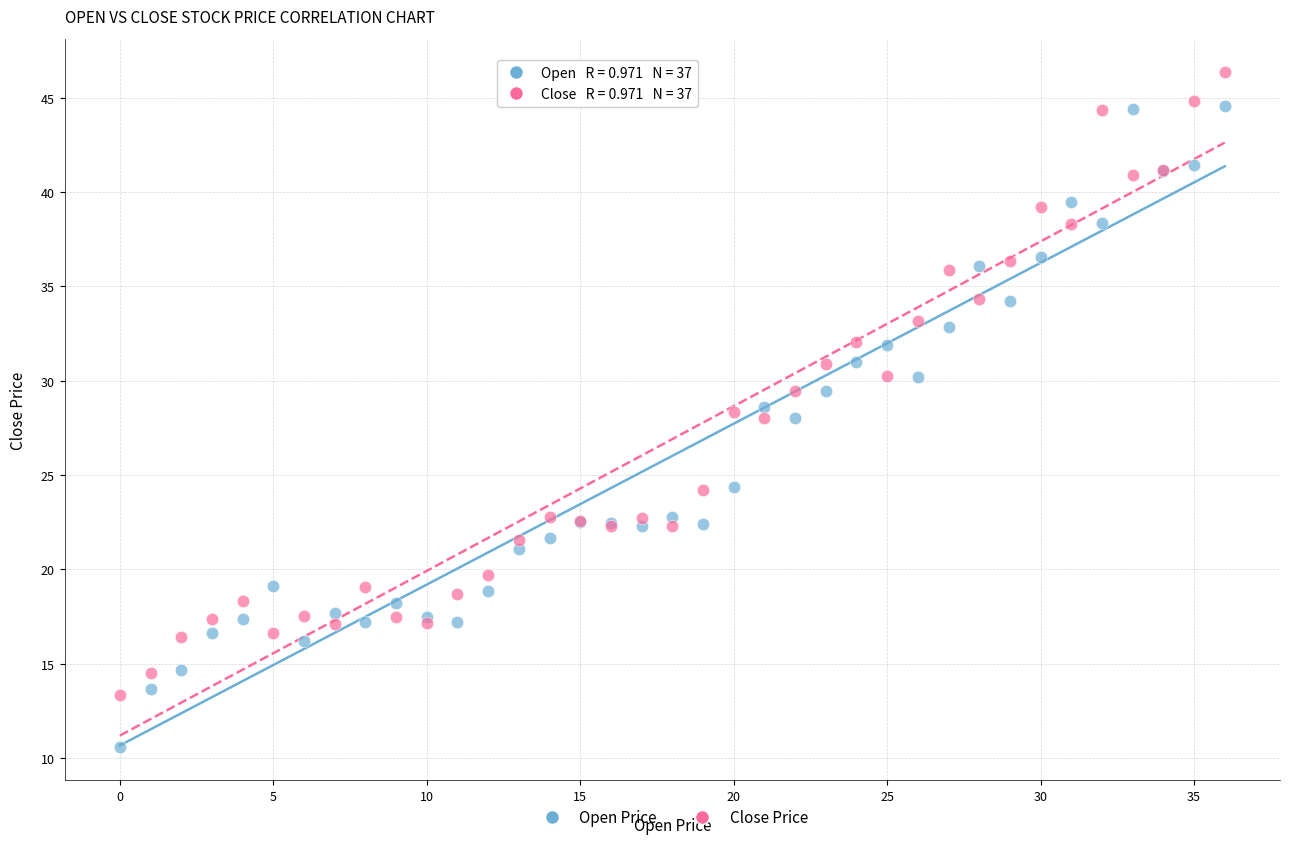

Which series reaches the maximum Y coordinate?

Close Price